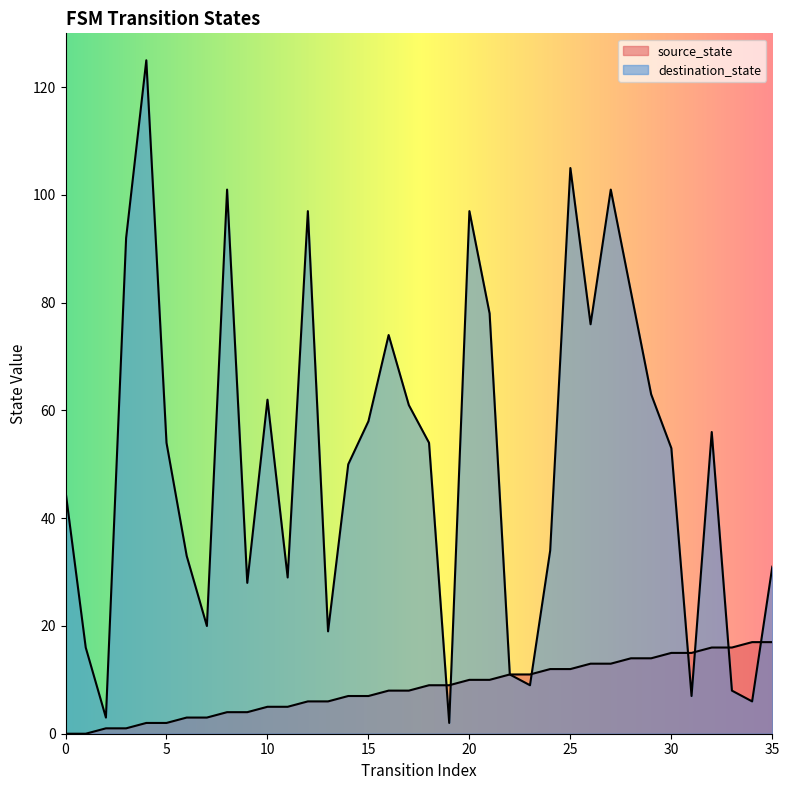

How many values in the source_state series are below 9?

18